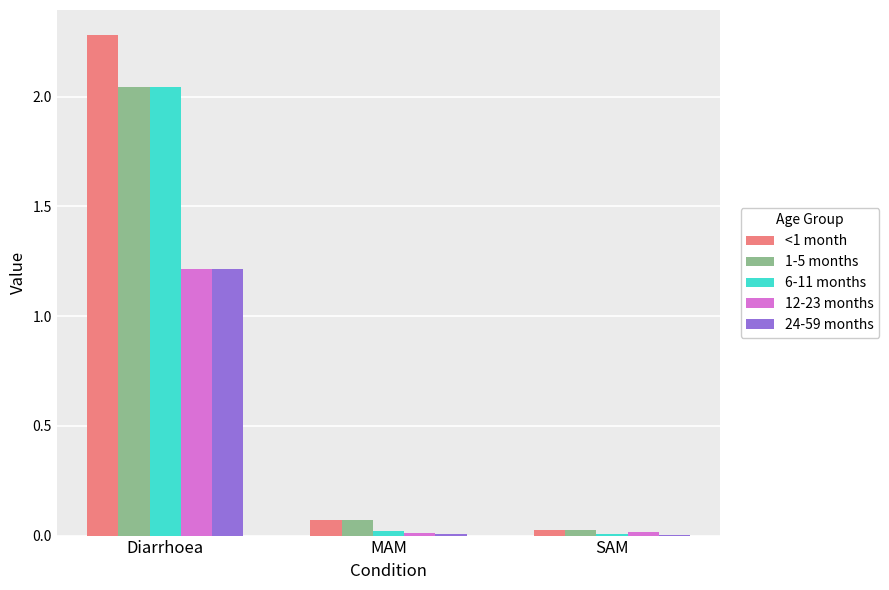

At which category is the sum across all series the highest?

Diarrhoea